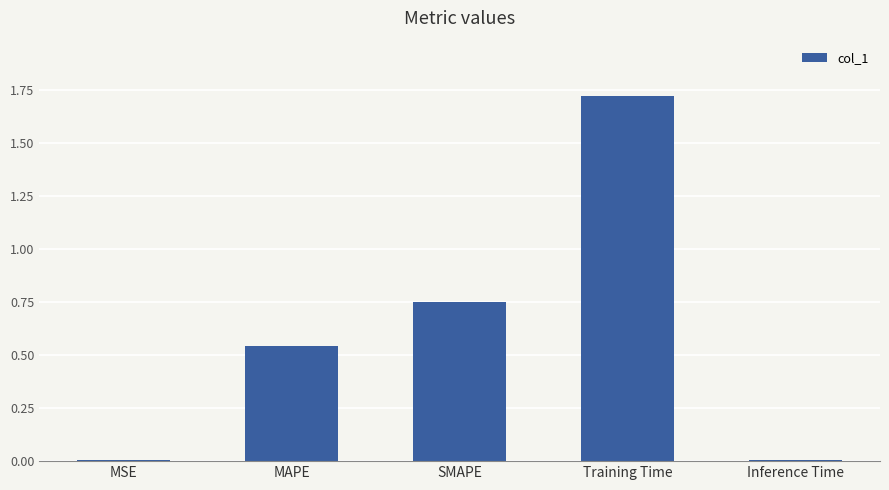

True or false: the data shows 0.1 at MAPE.

False